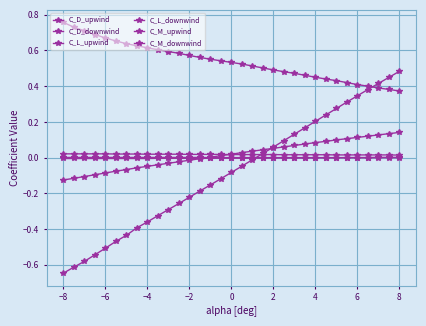

Reading left to right, transcribe all the data shown in this chart.

C_D_upwind: 0.8	0.7	0.7	0.7	0.7	0.7	0.6	0.6	0.6	0.6	0.6	0.6	0.6	0.6	0.6	0.5	0.5	0.5	0.5	0.5	0.5	0.5	0.5	0.5	0.5	0.4	0.4	0.4	0.4	0.4	0.4	0.4	0.4
C_D_downwind: 0.0	0.0	0.0	0.0	0.0	0.0	0.0	0.0	0.0	0.0	0.0	0.0	0.0	0.0	0.0	0.0	0.0	0.0	0.0	0.0	0.0	0.0	0.0	0.0	0.0	0.0	0.0	0.0	0.0	0.0	0.0	0.0	0.0
C_L_upwind: -0.6	-0.6	-0.6	-0.5	-0.5	-0.5	-0.4	-0.4	-0.4	-0.3	-0.3	-0.3	-0.2	-0.2	-0.2	-0.1	-0.1	-0.0	-0.0	0.0	0.1	0.1	0.1	0.2	0.2	0.2	0.3	0.3	0.3	0.4	0.4	0.4	0.5
C_L_downwind: -0.0	-0.0	-0.0	-0.0	-0.0	-0.0	-0.0	-0.0	-0.0	-0.0	-0.0	-0.0	-0.0	-0.0	-0.0	-0.0	-0.0	-0.0	-0.0	-0.0	-0.0	-0.0	-0.0	-0.0	-0.0	-0.0	-0.0	0.0	0.0	0.0	0.0	0.0	0.0
C_M_upwind: -0.1	-0.1	-0.1	-0.1	-0.1	-0.1	-0.1	-0.1	-0.0	-0.0	-0.0	-0.0	-0.0	-0.0	0.0	0.0	0.0	0.0	0.0	0.0	0.1	0.1	0.1	0.1	0.1	0.1	0.1	0.1	0.1	0.1	0.1	0.1	0.1
C_M_downwind: 0.0	0.0	0.0	0.0	0.0	0.0	0.0	0.0	0.0	0.0	0.0	0.0	0.0	0.0	0.0	0.0	0.0	0.0	0.0	0.0	0.0	0.0	0.0	0.0	0.0	0.0	0.0	0.0	0.0	0.0	0.0	0.0	0.0